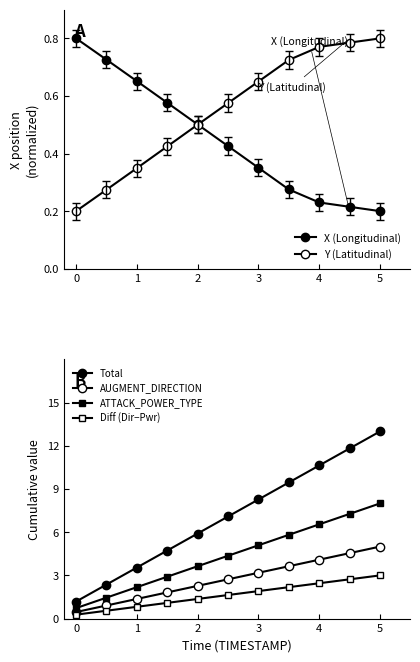

How many values in the Total series are below 7?

5